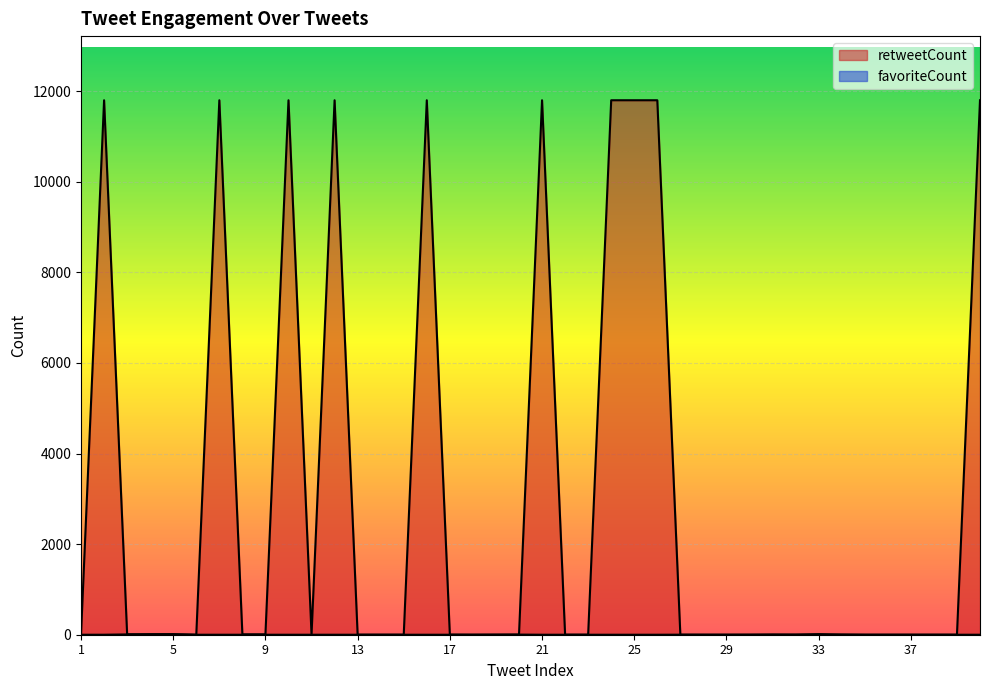

What is the difference between the second highest and second lowest values in the favoriteCount series?

5